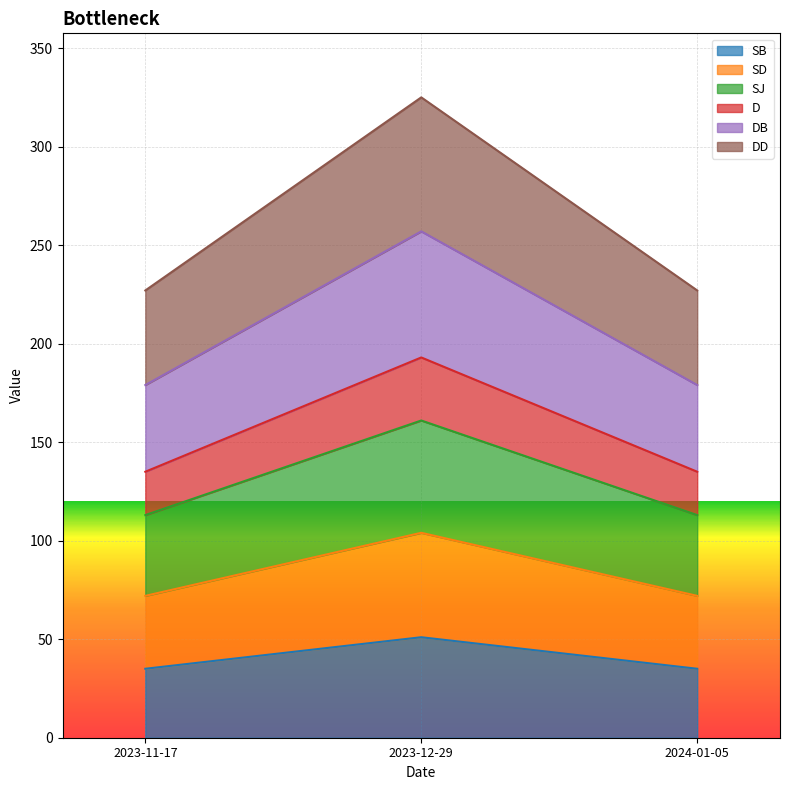

Reading left to right, what are the values for SB?

2023-11-17=35	2023-12-29=51	2024-01-05=35